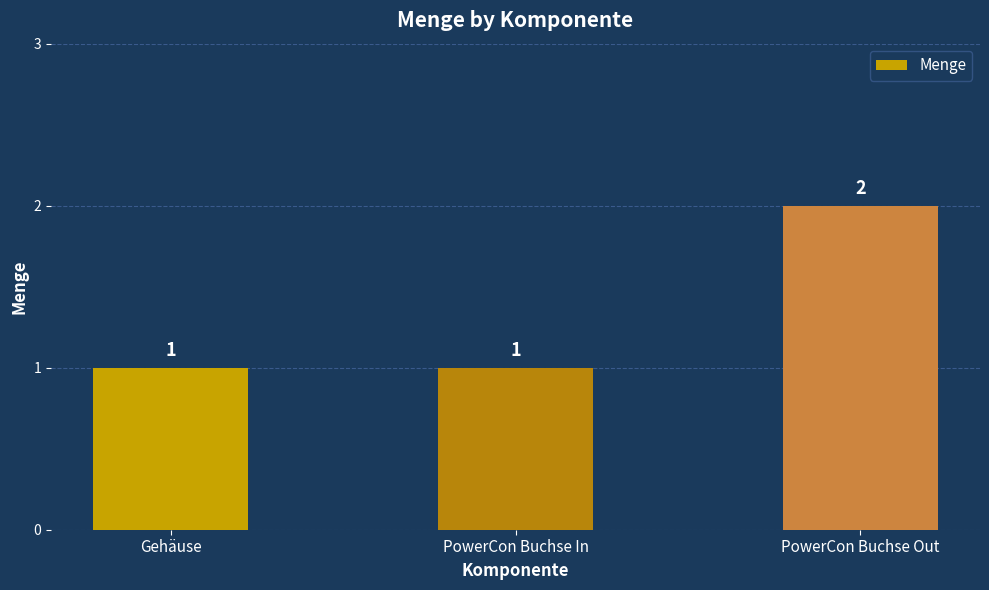

Which label corresponds to the largest value in the chart?

PowerCon Buchse Out